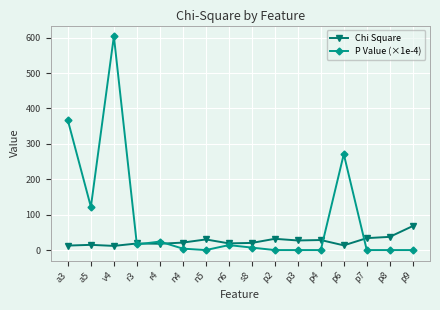

True or false: P Value (×1e-4) has a value of 0.0 at p8.

True